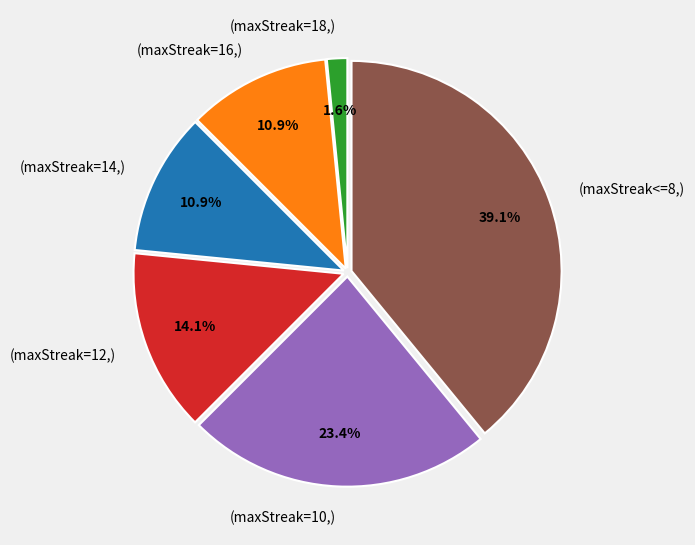

Does (maxStreak=10,) account for over 50% of the chart?

No